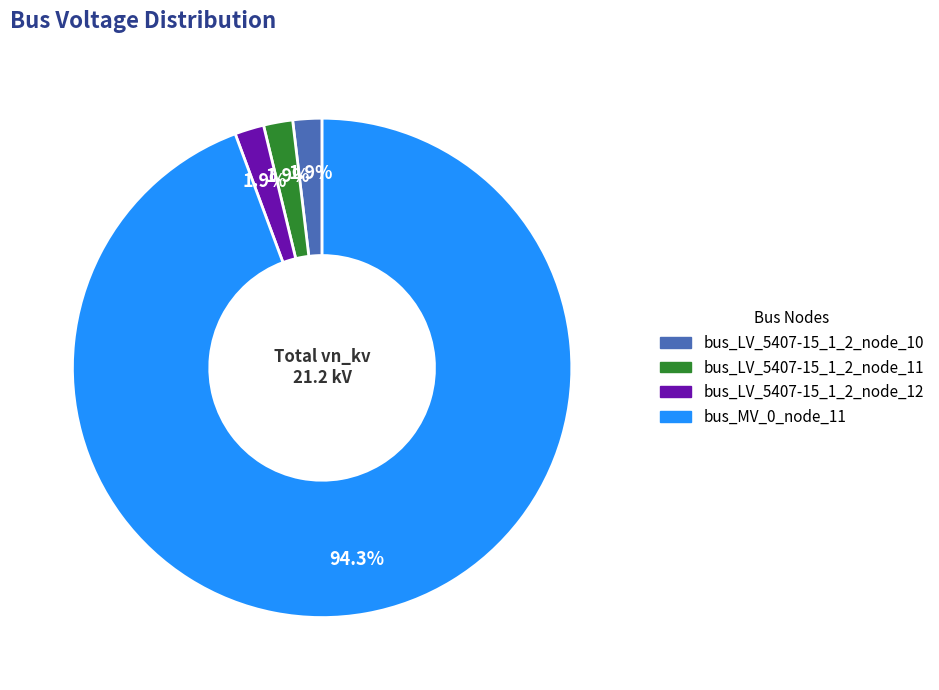

Which slice is the largest?

bus_MV_0_node_11